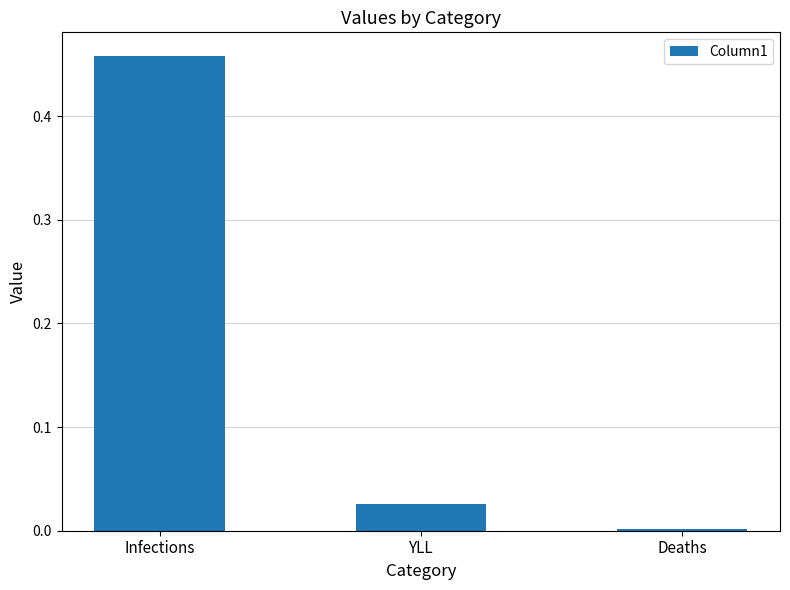

What is the label of the 1st bar from the left?

Infections